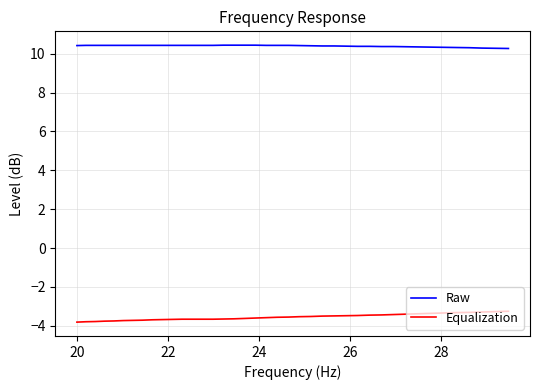

List the series in order of their peak value, highest first.

Raw, Equalization